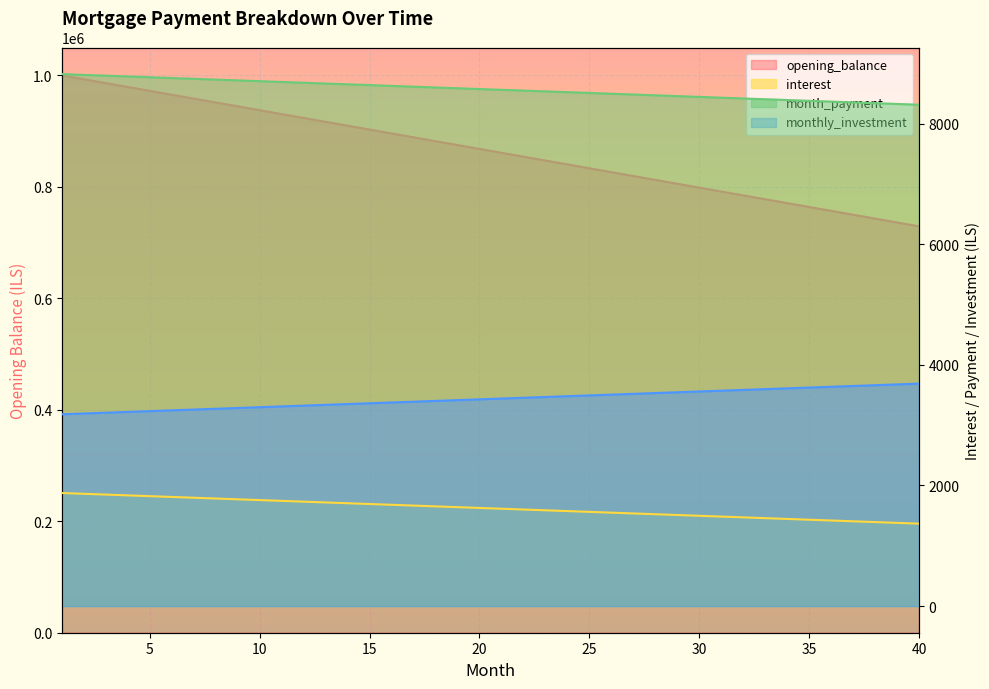

What is the highest value of the monthly_investment series?

3688.4